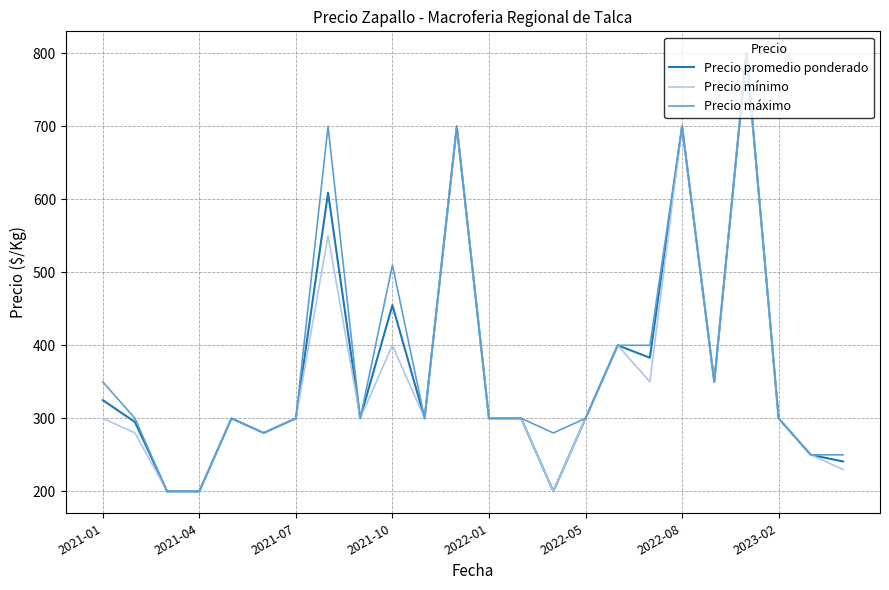

What is the maximum value shown in the chart?

800